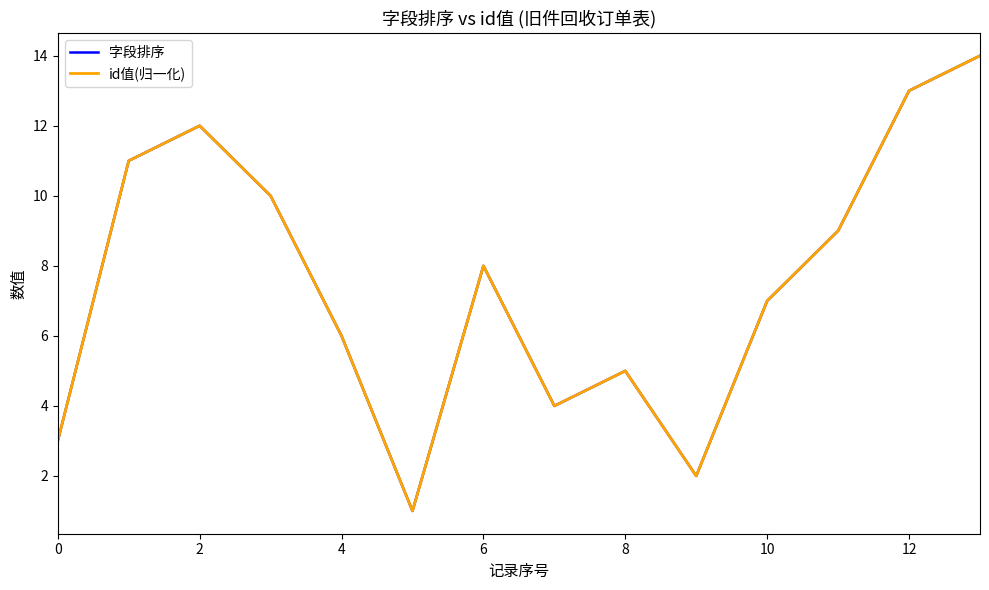

Does the chart display data point markers on the line(s)?

No